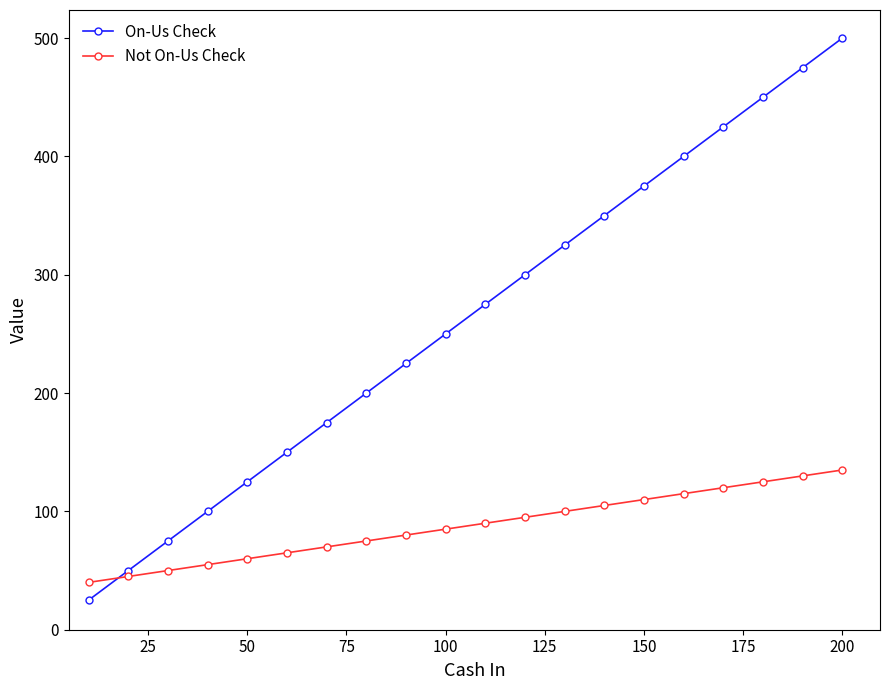

Count the number of categories in the chart.

20